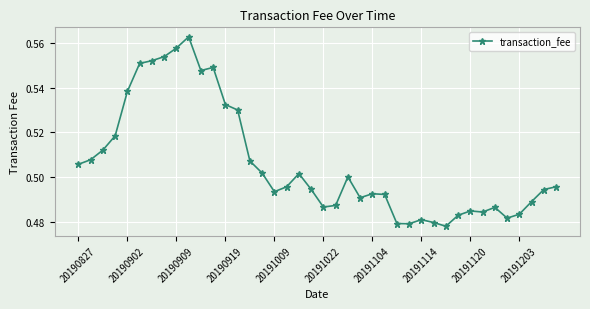

True or false: the data has more than 1 interior local peaks.

True